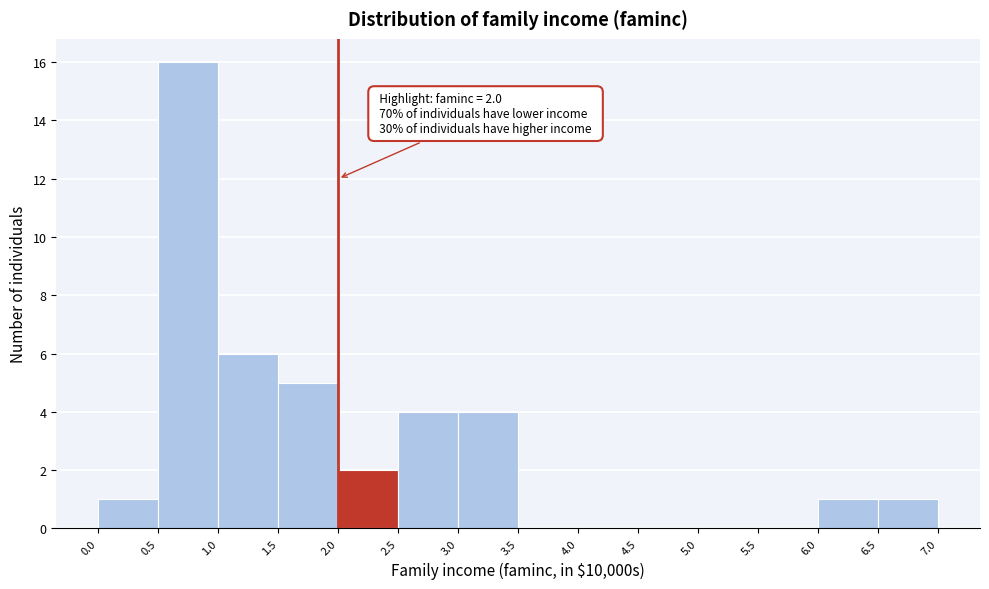

Over which range of the x-axis is the bar tallest?

0.5 to 1.0